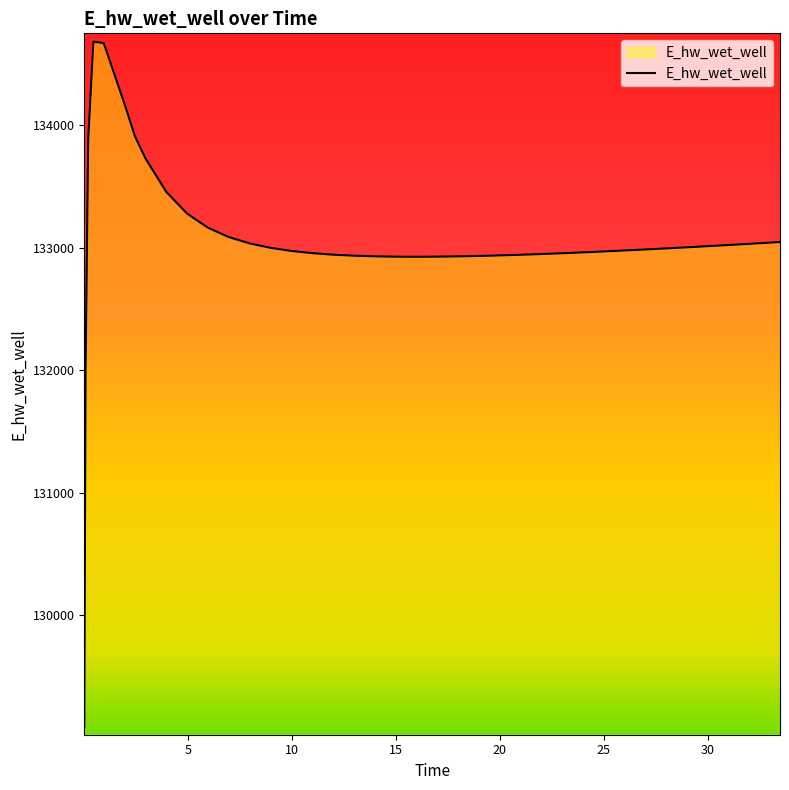

What is the difference between the maximum and minimum values?

5592.6